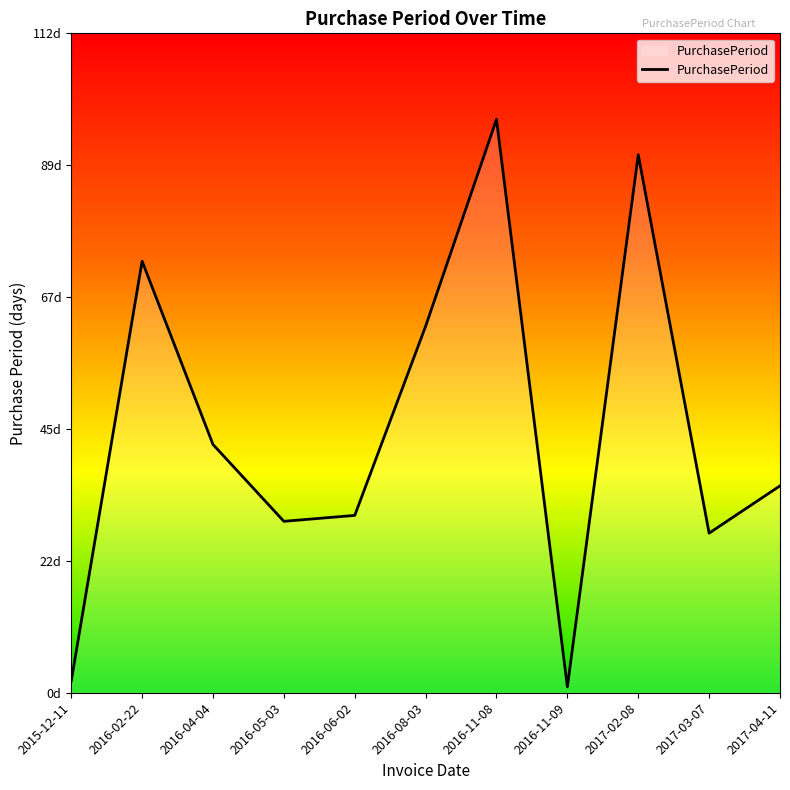

The value at 2017-03-07 is 47. True or false?

False